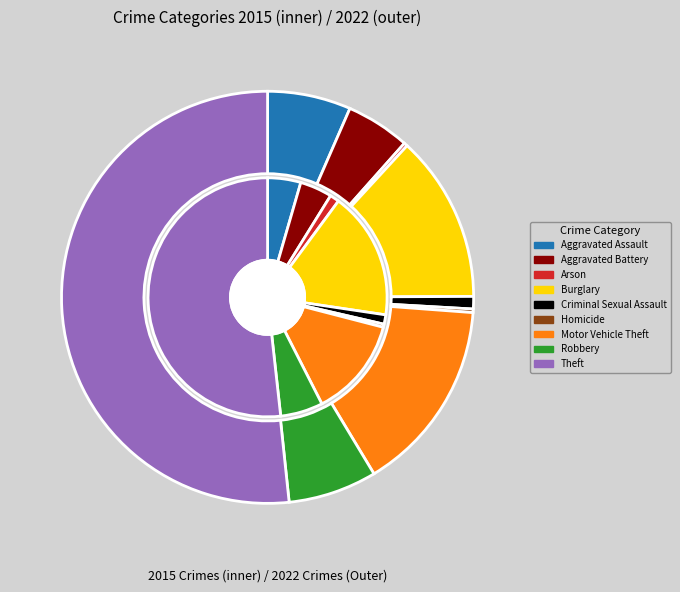

To the nearest percent, what is the difference between the Arson and Aggravated Assault slice percentages?

3%